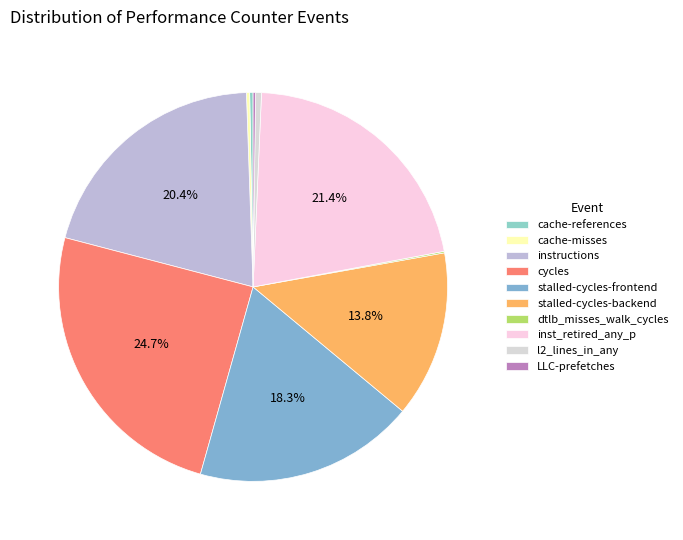

What is the change in value from cache-references to stalled-cycles-frontend?

+35618609409